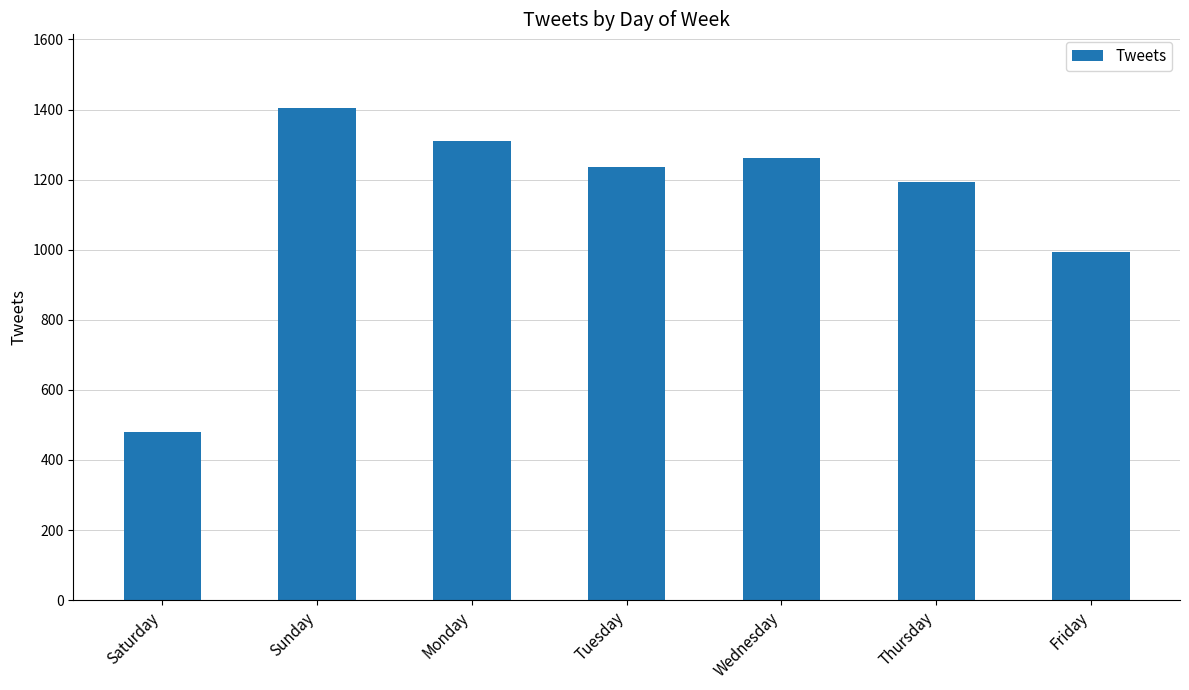

What is the label of the 1st bar from the left?

Saturday